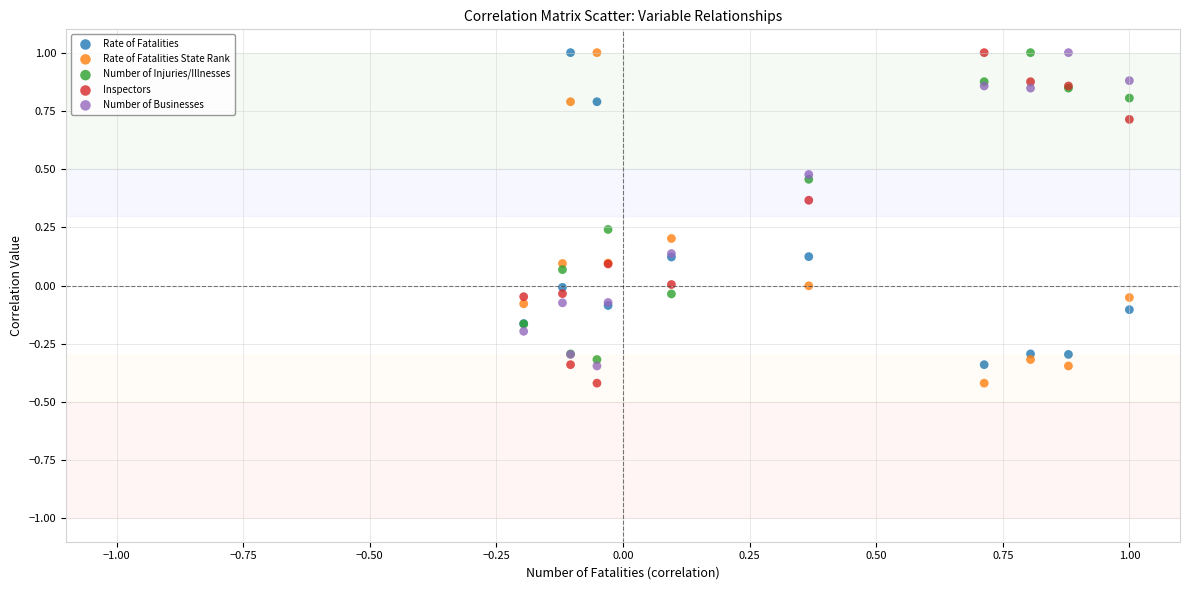

What is the X range (max minus min) for the scatter plot?

1.2